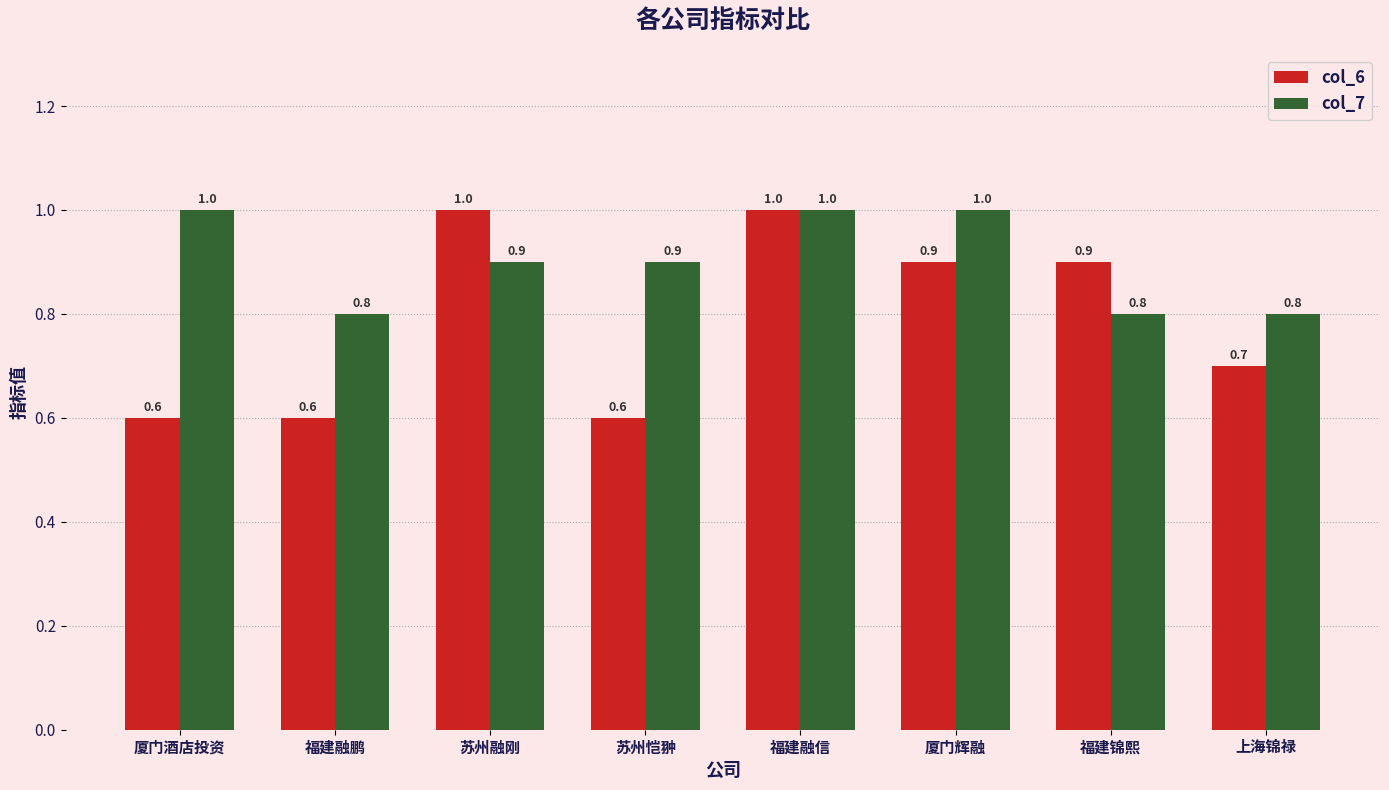

Does the chart contain stacked bars?

No